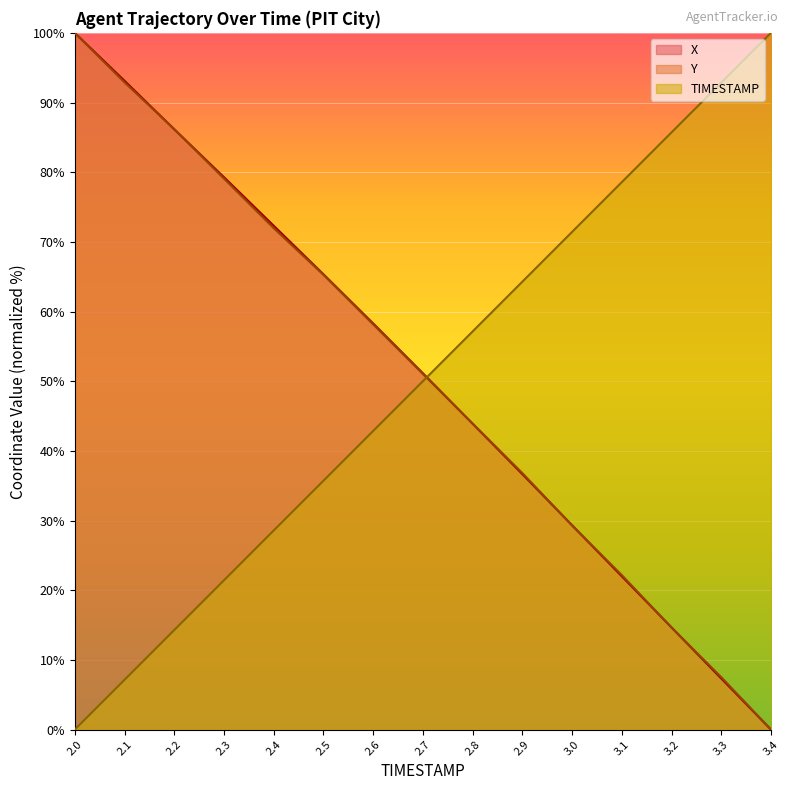

What value does the Y series have at 2.9?

36.8